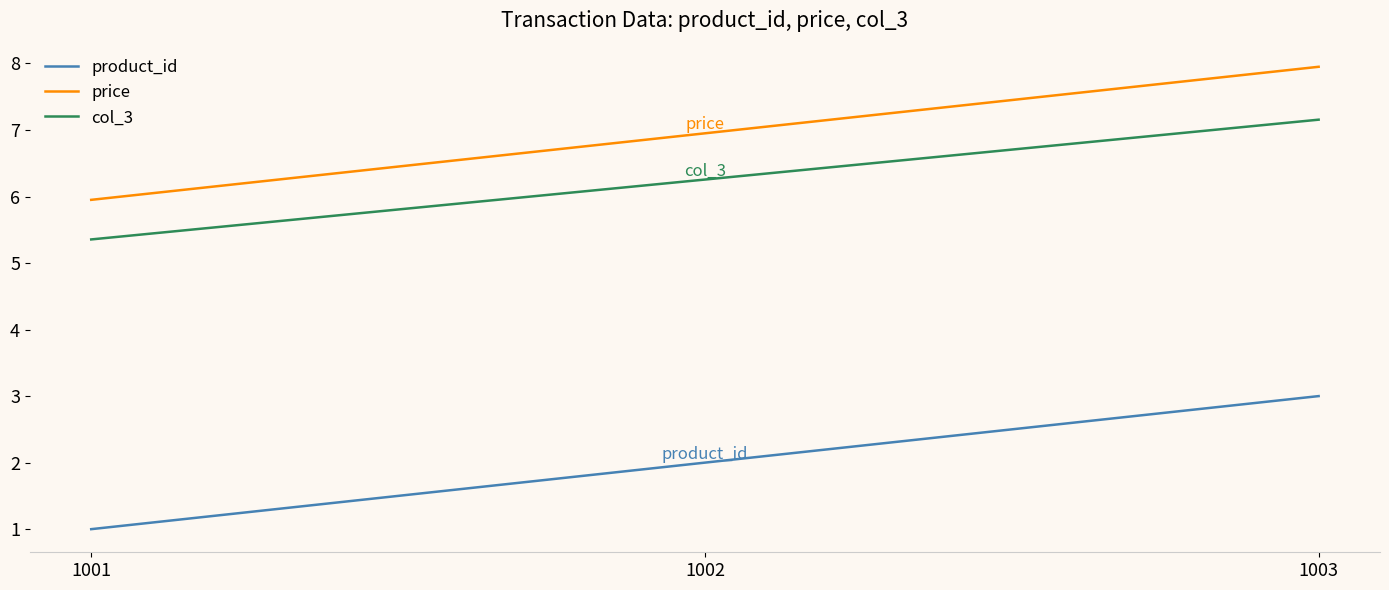

What is the total value across all series at 1001?

12.3